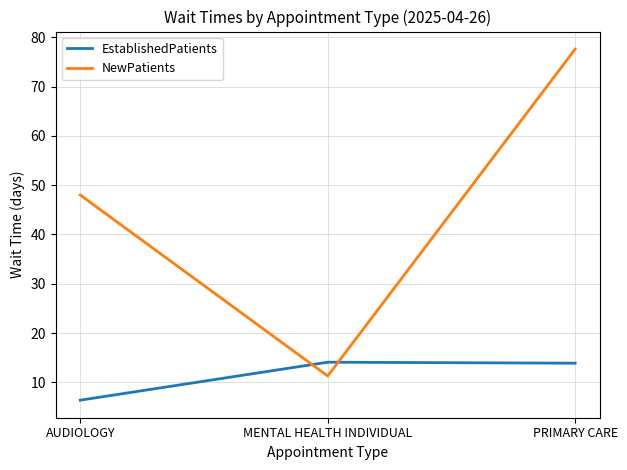

How many lines are shown in the chart?

2